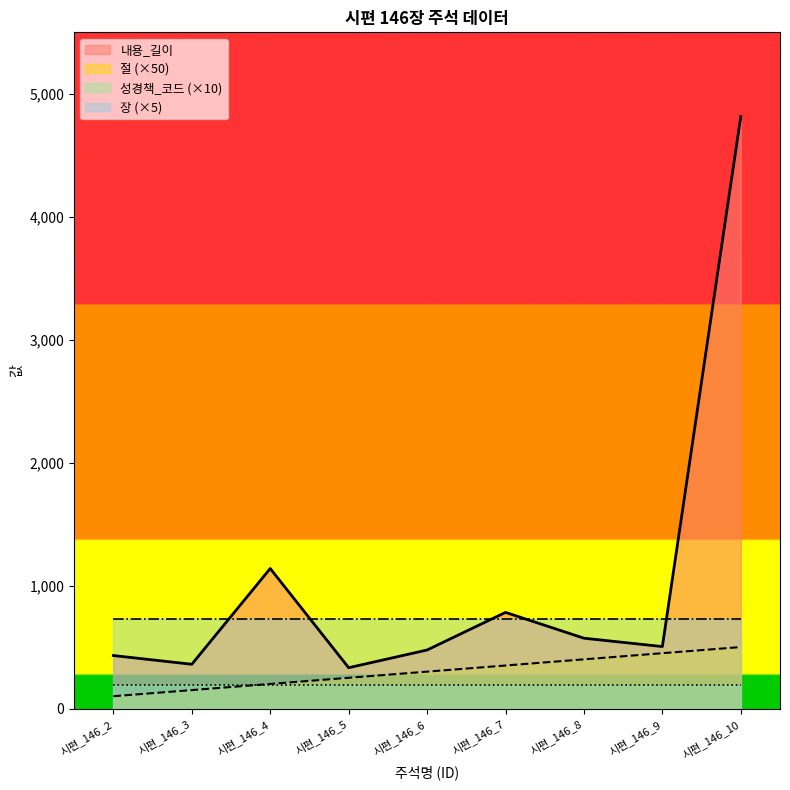

Where is 내용_길이 nearest to the value 2574?

시편_146_4